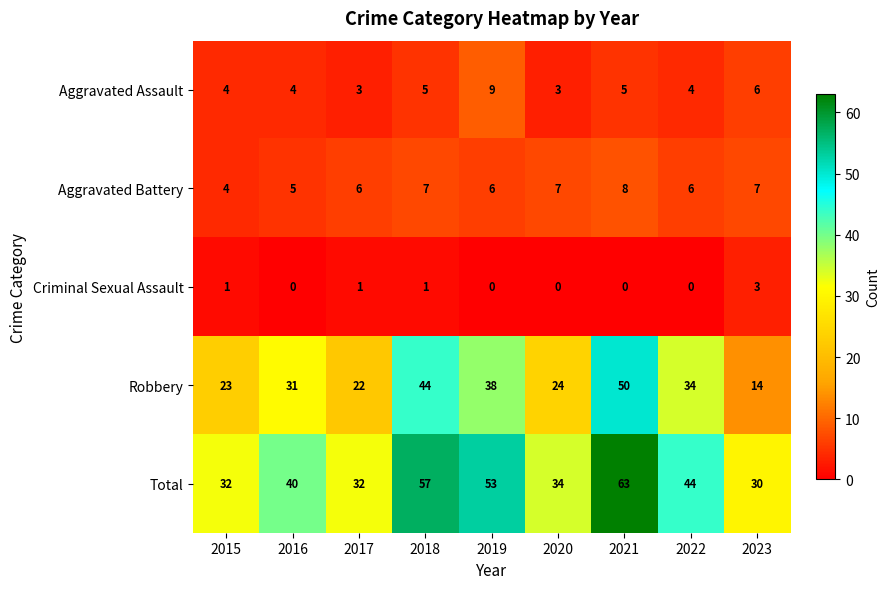

The value of Aggravated Battery at 2023 is 3. True or false?

False